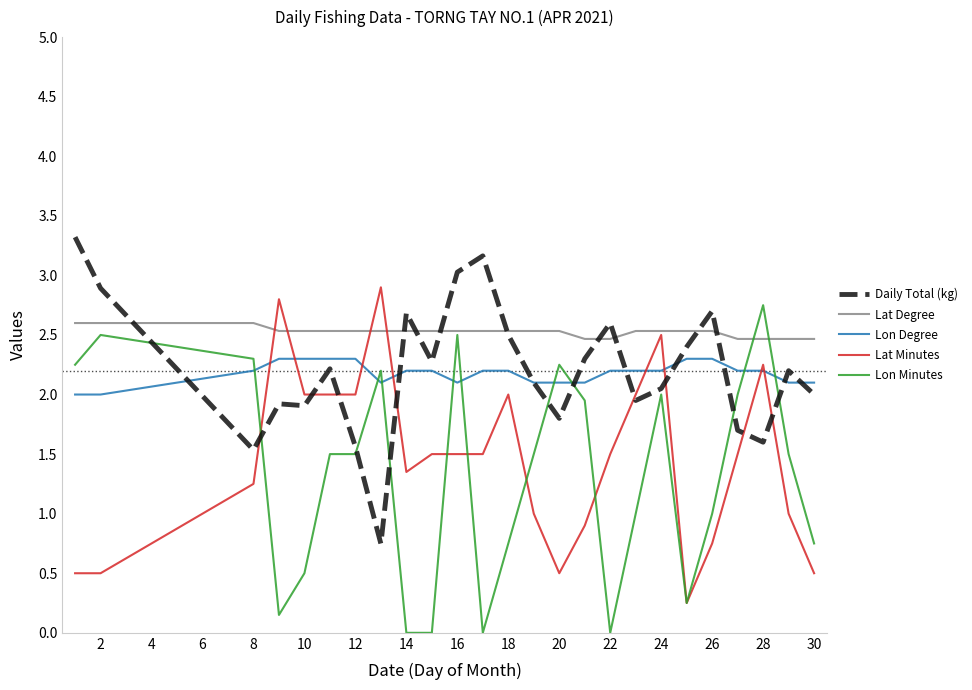

What are all the series names shown in the legend?

Daily Total (kg), Lat Degree, Lon Degree, Lat Minutes, Lon Minutes